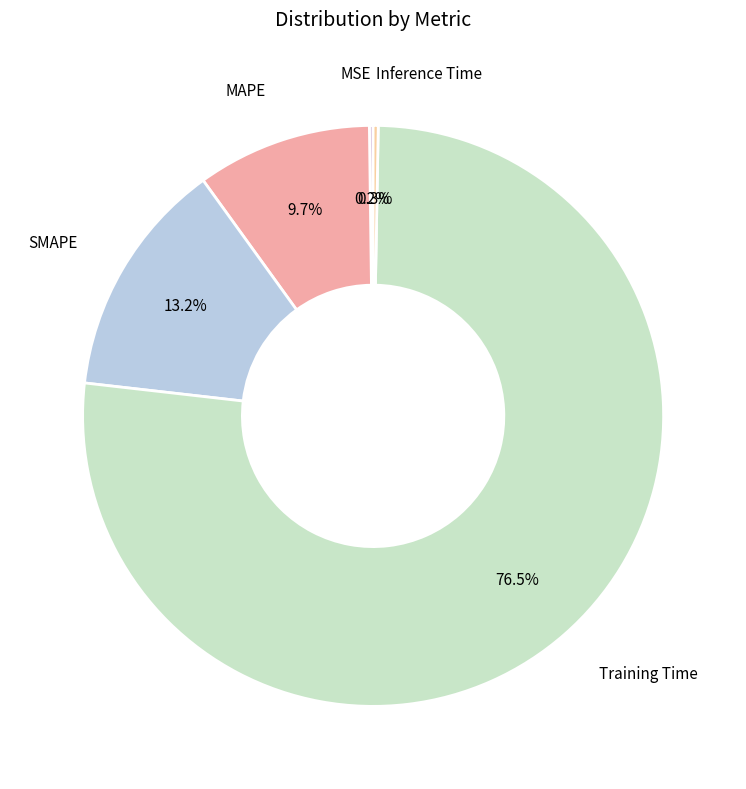

Which slice is the largest?

Training Time